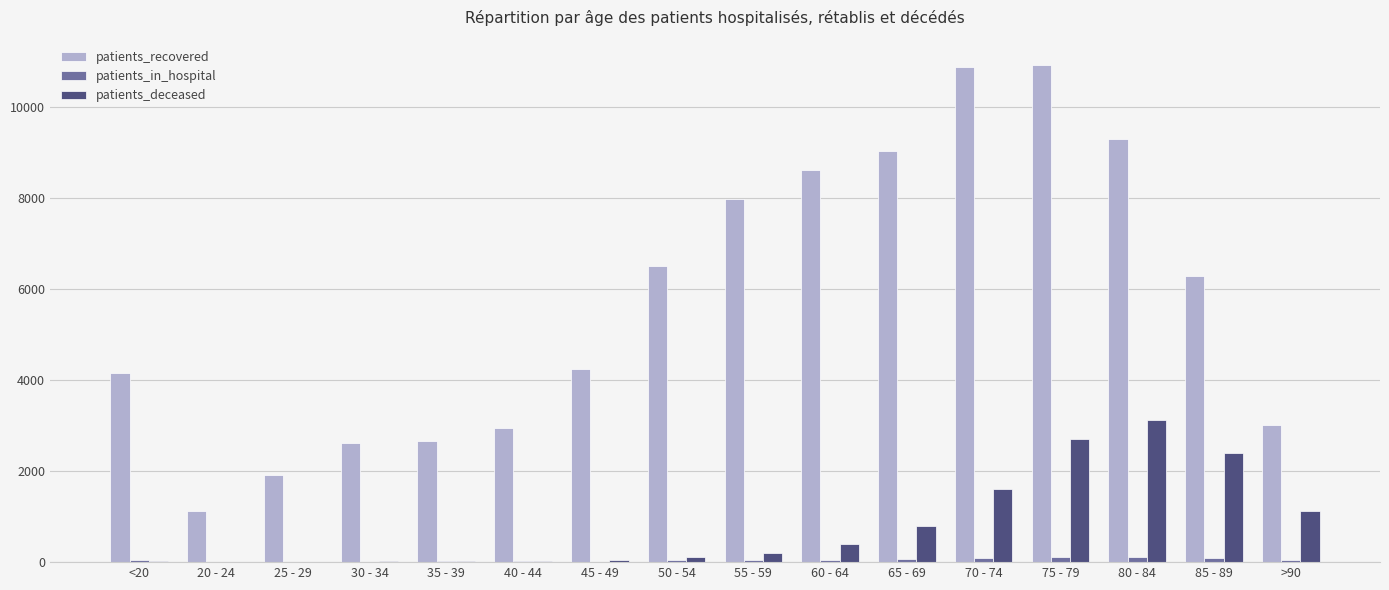

What is the total value across all series at 60 - 64?

9075